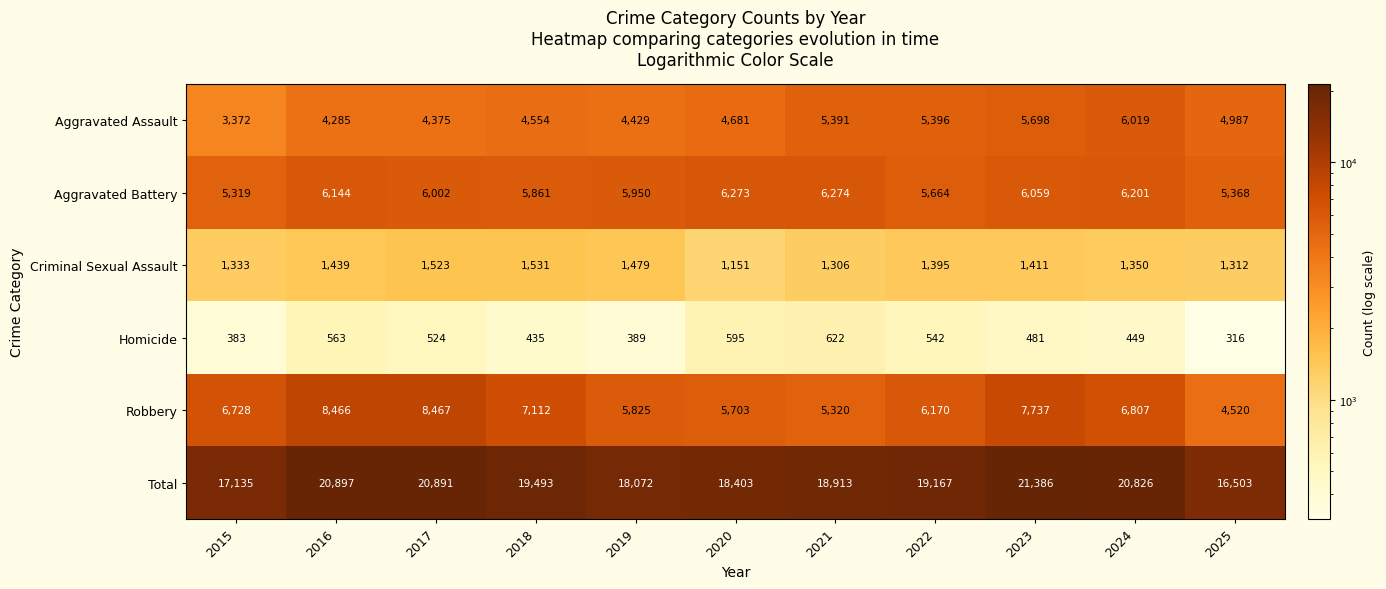

At which category is the sum across all series the highest?

2023